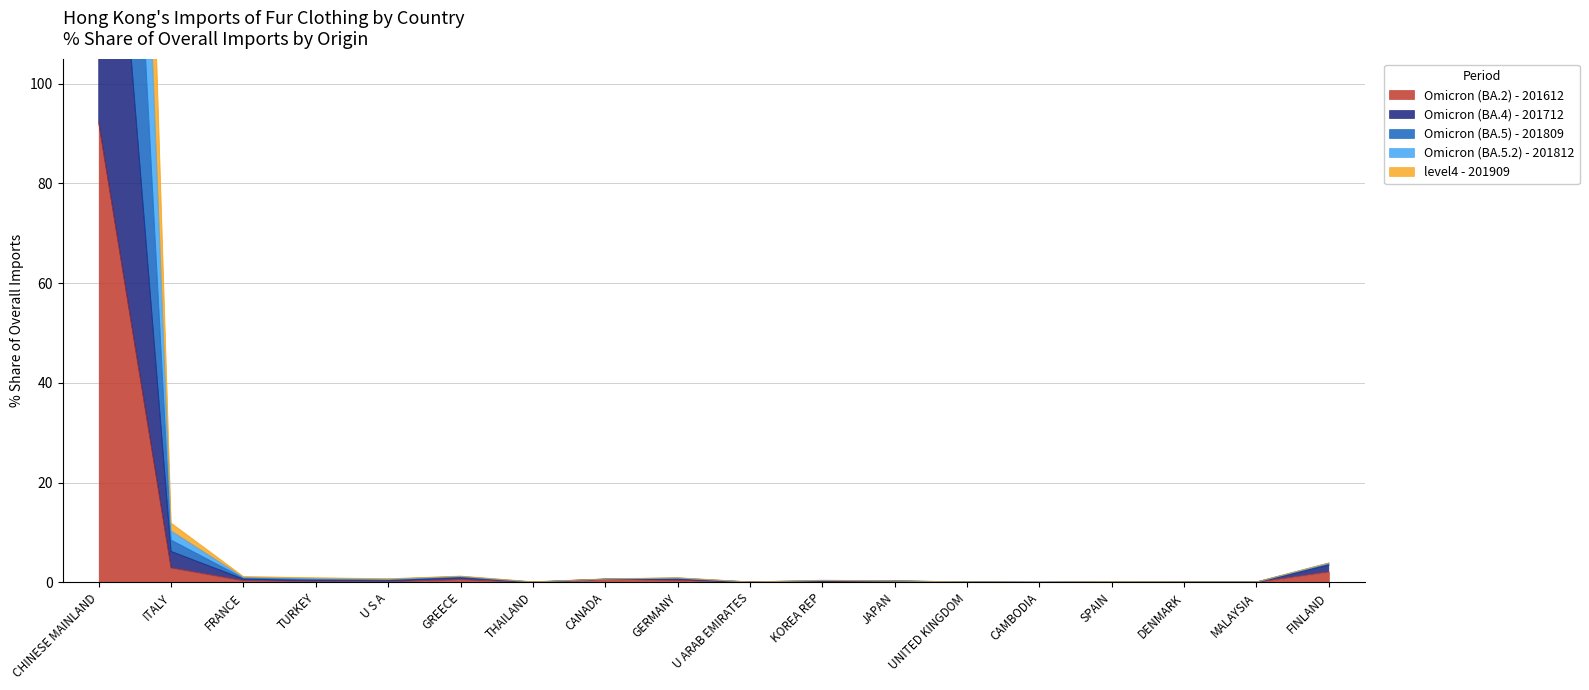

How many data points in Omicron (BA.4) - 201712 are above 0?

17